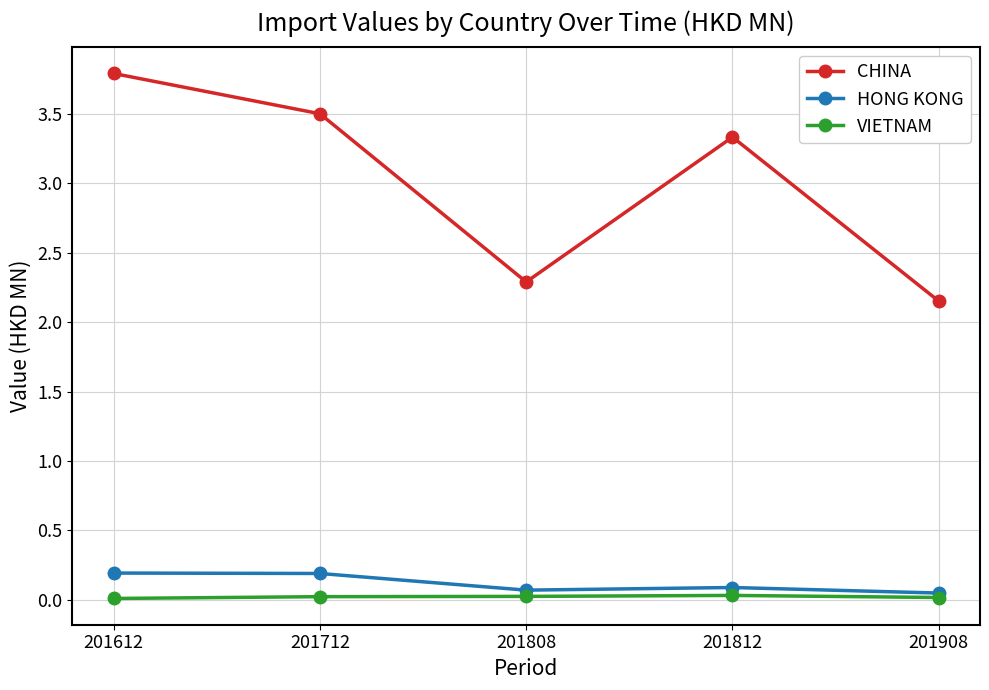

True or false: VIETNAM and CHINA cross at least once.

False